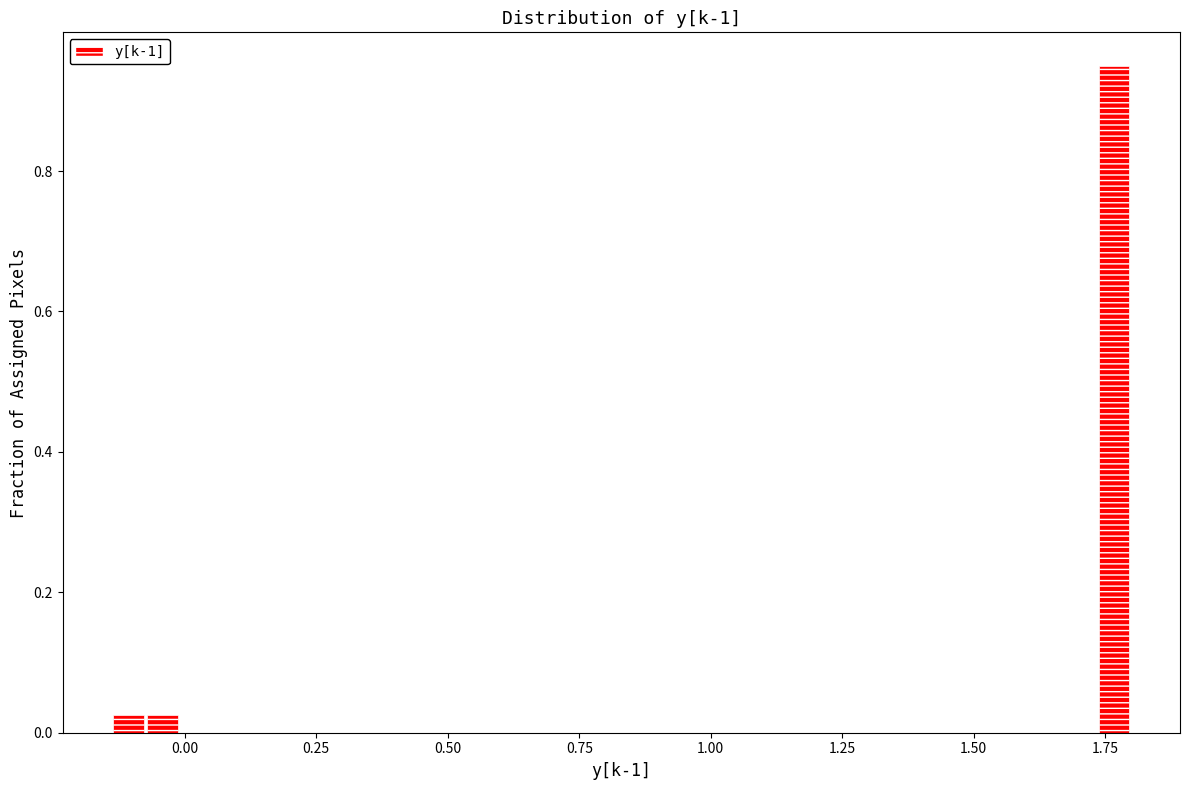

Around what value on the x-axis is the tallest bar? Give the approximate position of its centre, as read against the axis.

1.75